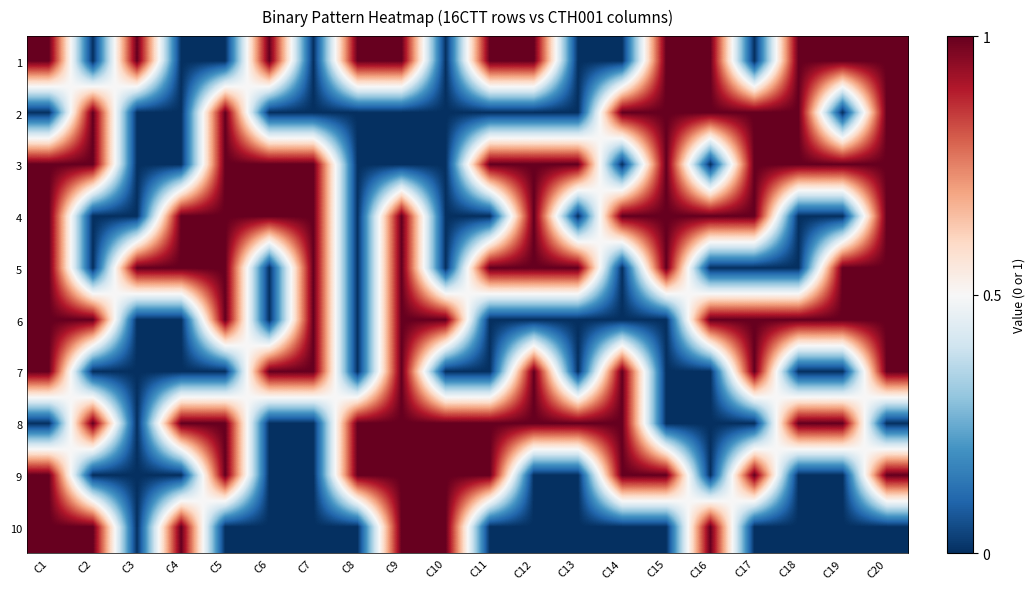

What is the total value across all series at C18?

5